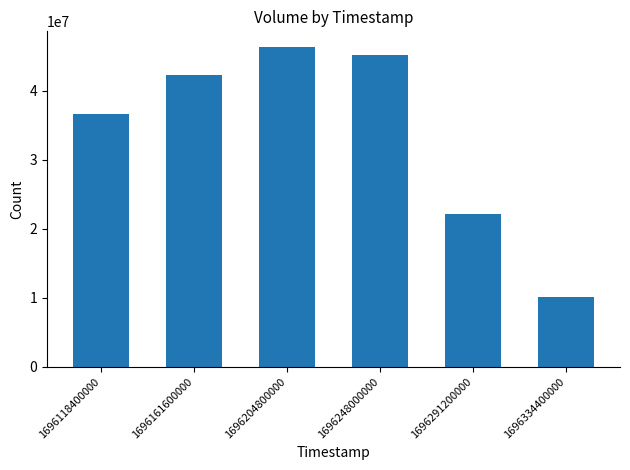

What is the maximum value shown in the chart?

46312767.9